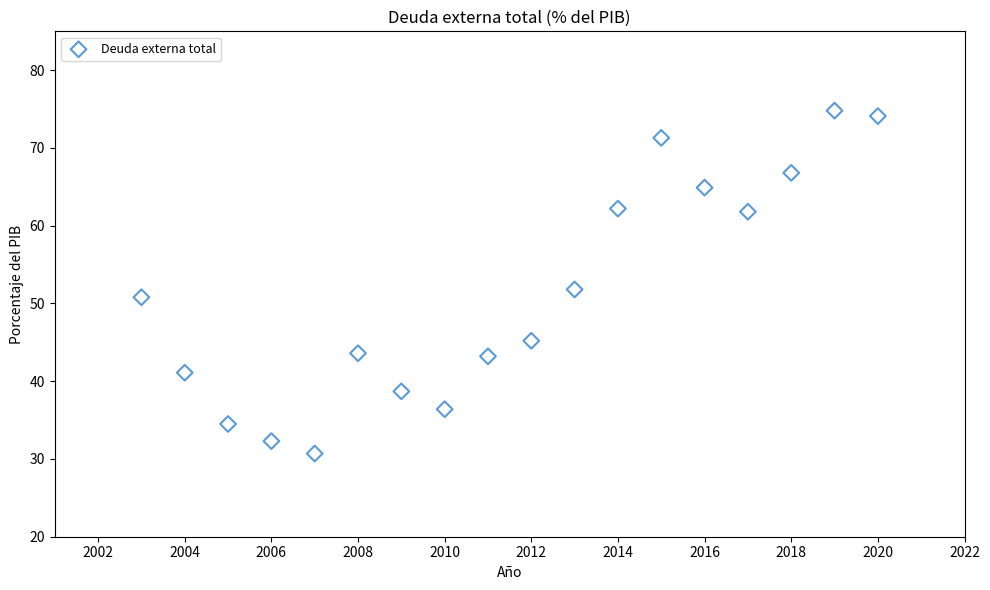

What is the range of X values (max minus min)?

17.0